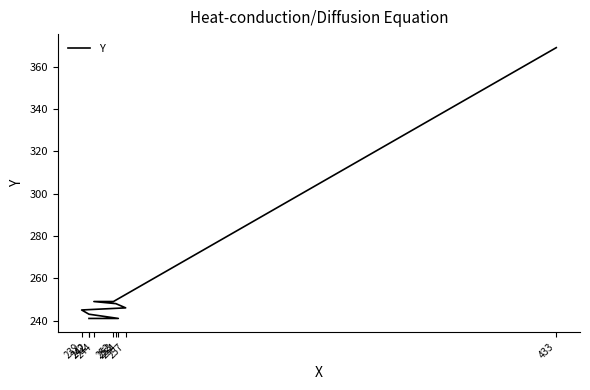

What is the smallest value displayed?

241